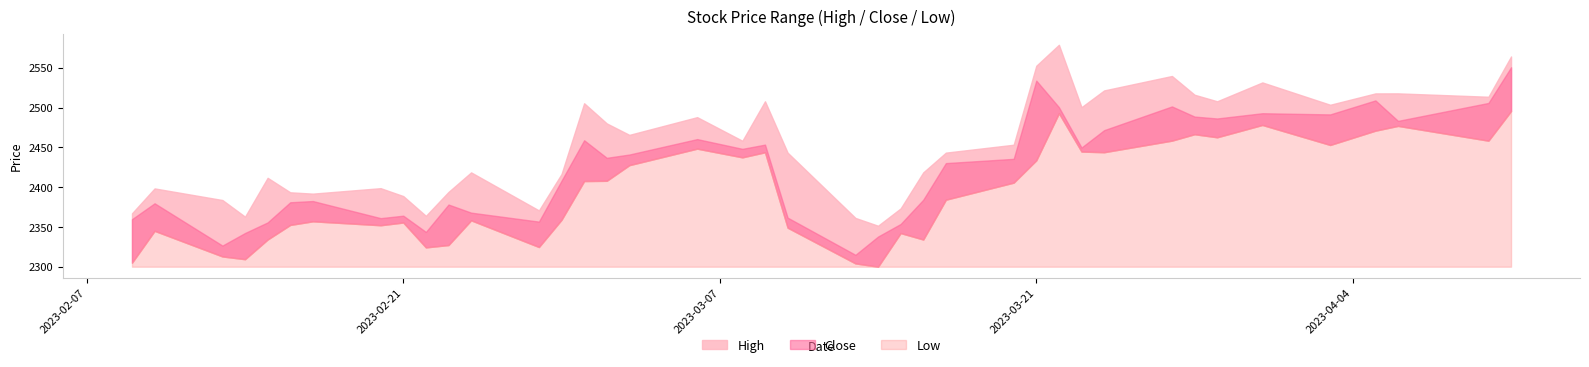

What is the maximum value shown in the chart?

2579.0